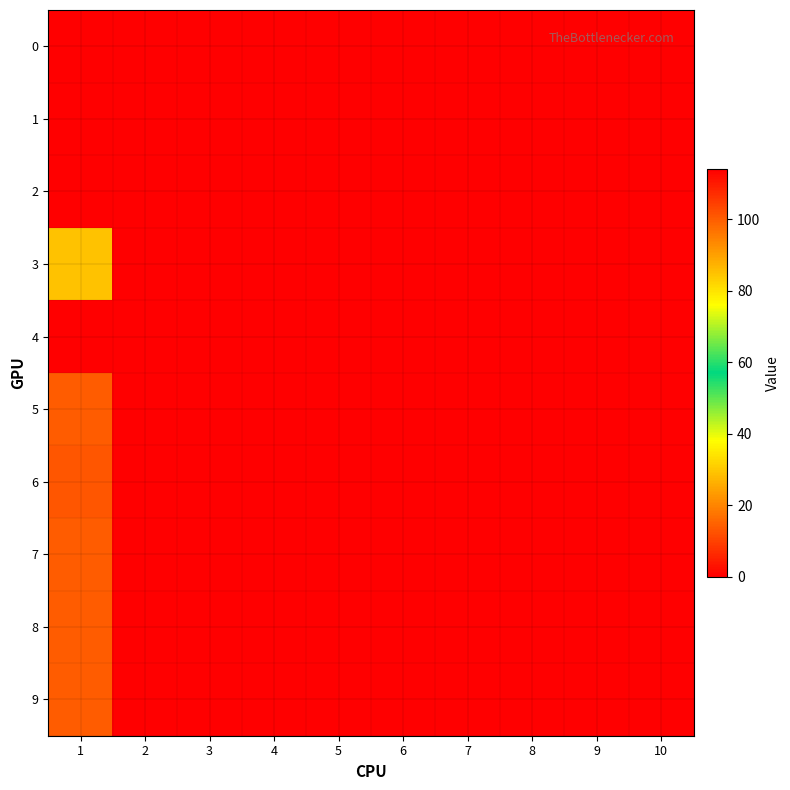

How many distinct data groups are displayed?

10